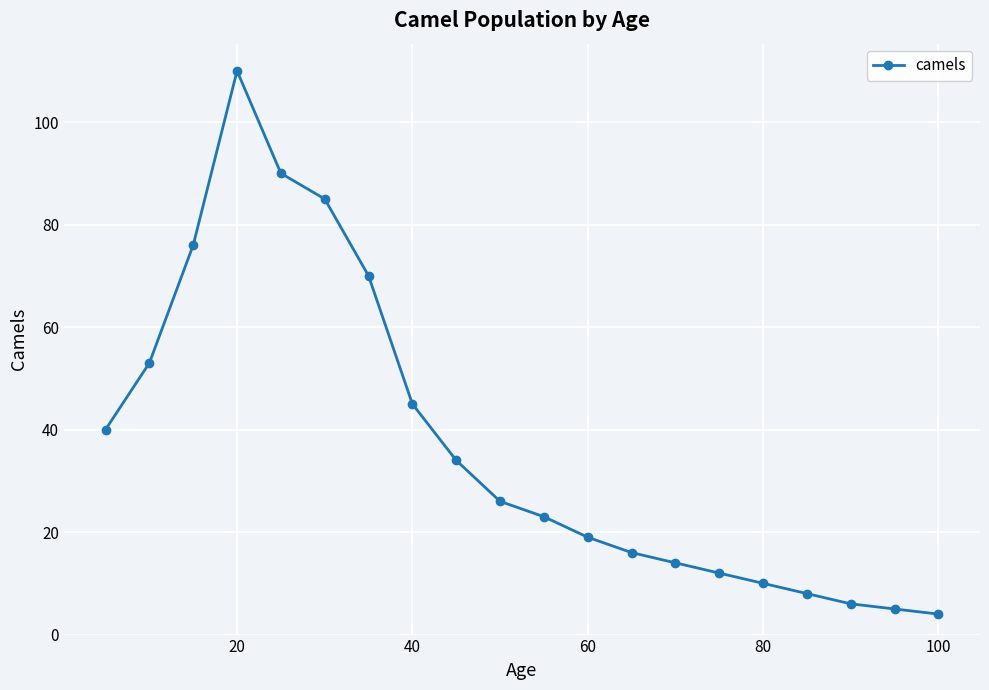

What is the minimum value shown in the chart?

4